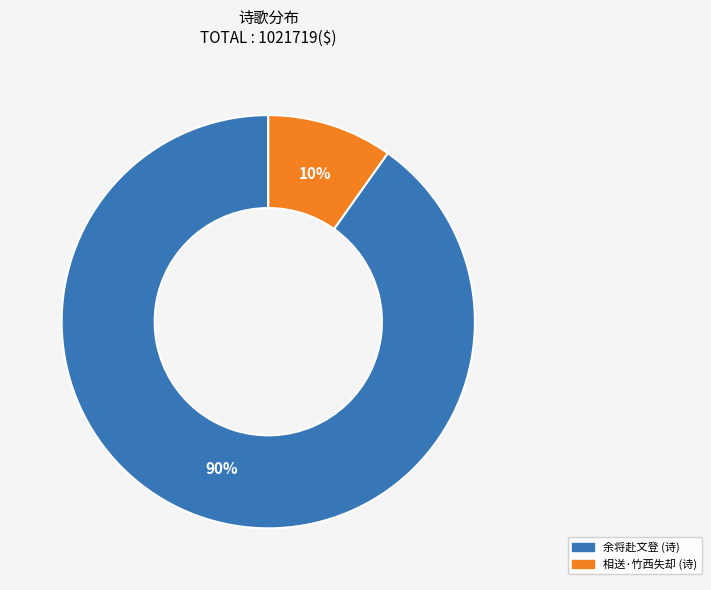

Is there a majority slice in this chart?

Yes